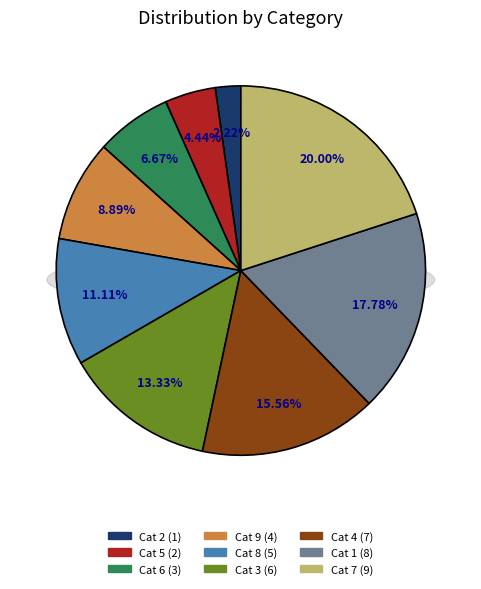

To the nearest percent, what percentage of the pie is 1?

18%